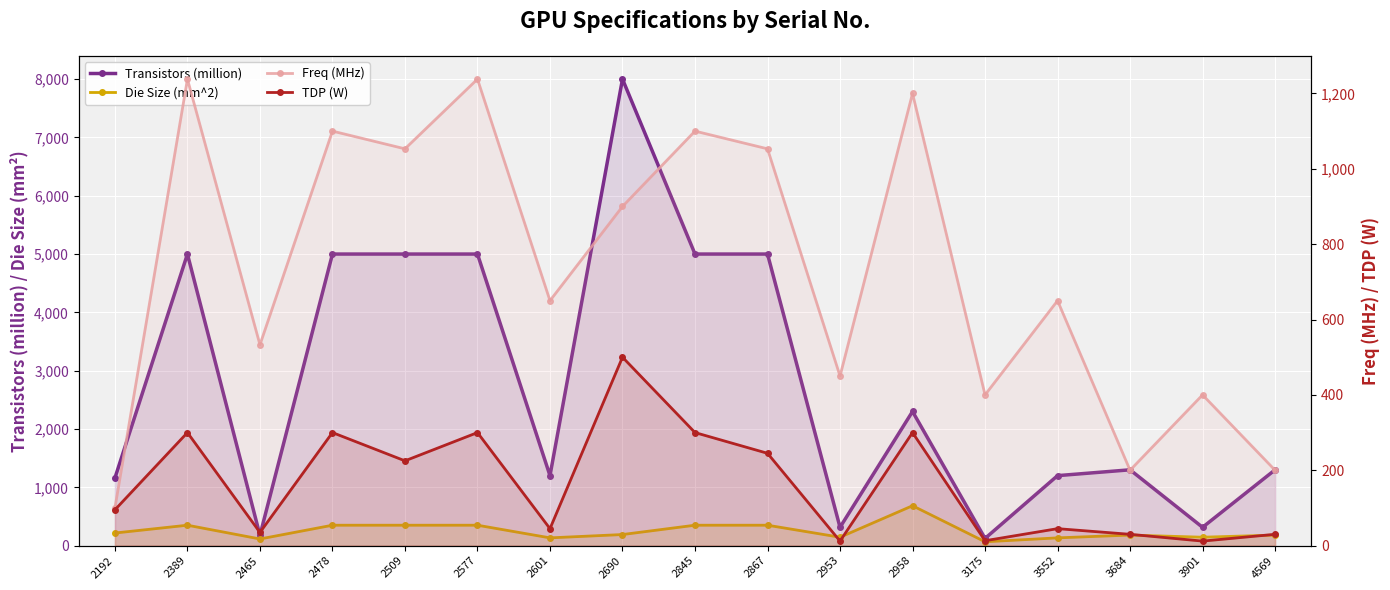

Count the number of data series in this chart.

4